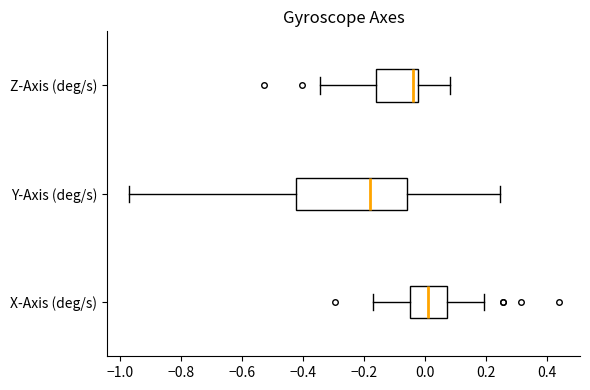

Where does the left whisker of the box for Z-Axis (deg/s) end on the x-axis? The values are not printed on the chart, so give them approximately, as read against the axis.

-0.34